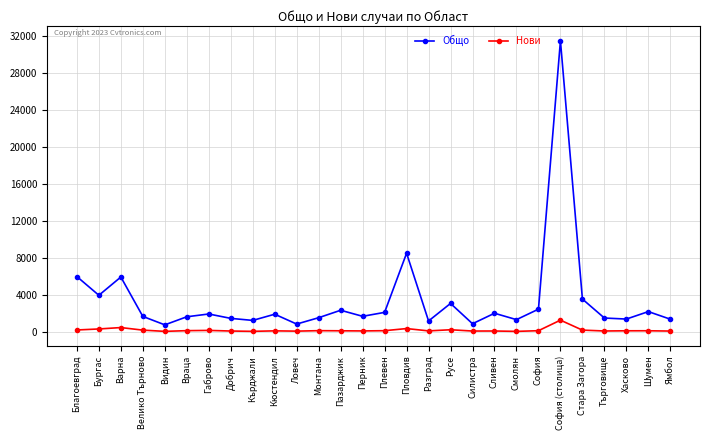

Is the value of Нови at Варна greater than the value of Общо at Видин?

No